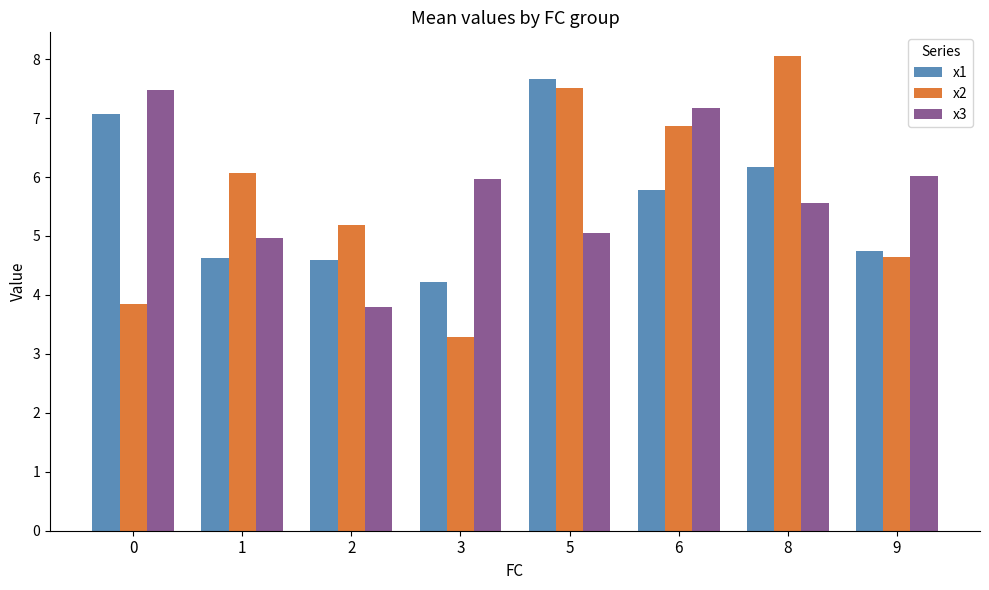

What is the smallest value displayed?

3.3